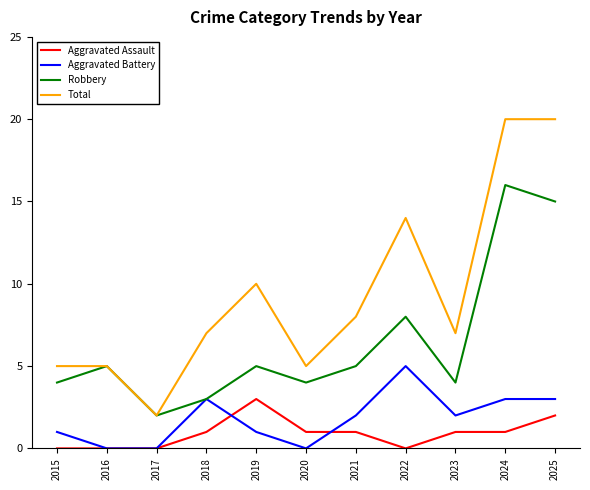

True or false: Robbery has more than 2 points higher than both neighbors.

True